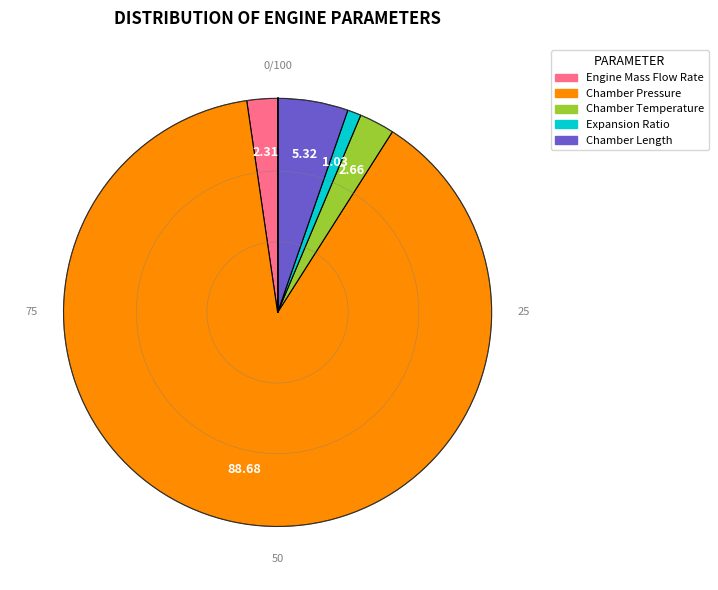

Does Chamber Temperature represent more than half of the total?

No